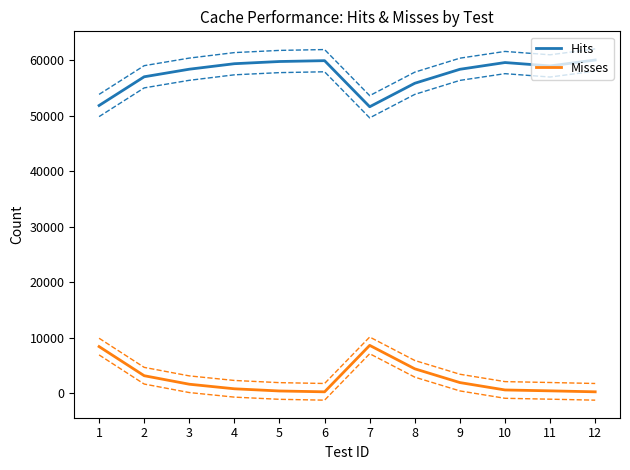

How many categories are shown in the chart?

12